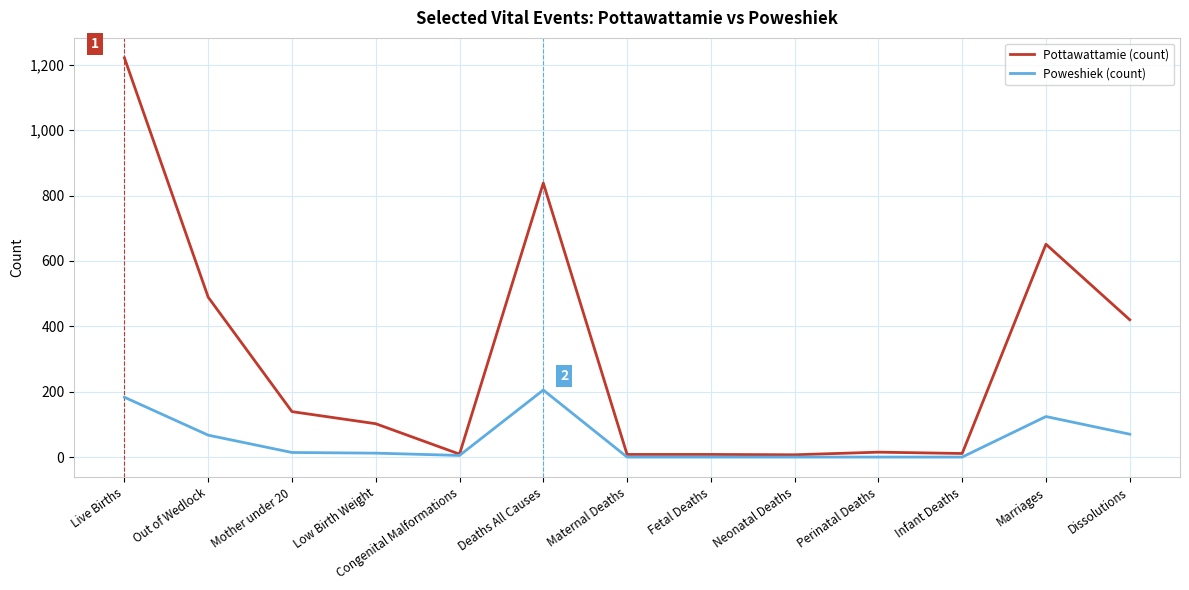

Does the chart display data point markers on the line(s)?

No